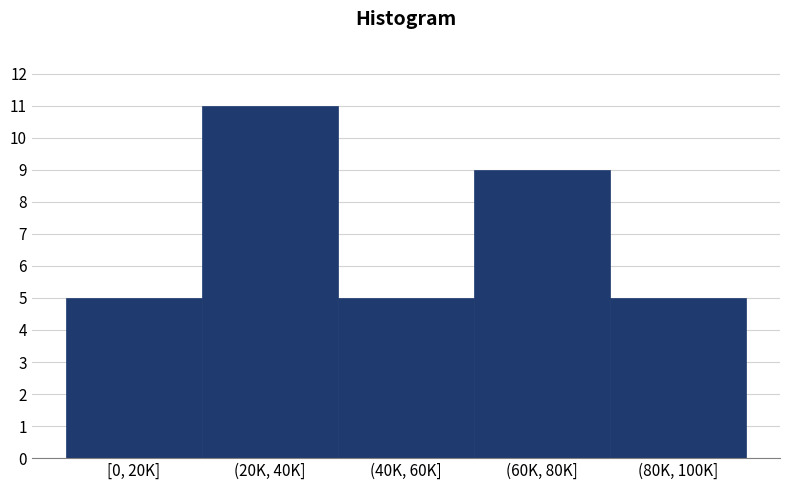

Reading left to right, extract all data points from this chart.

5	11	5	9	5